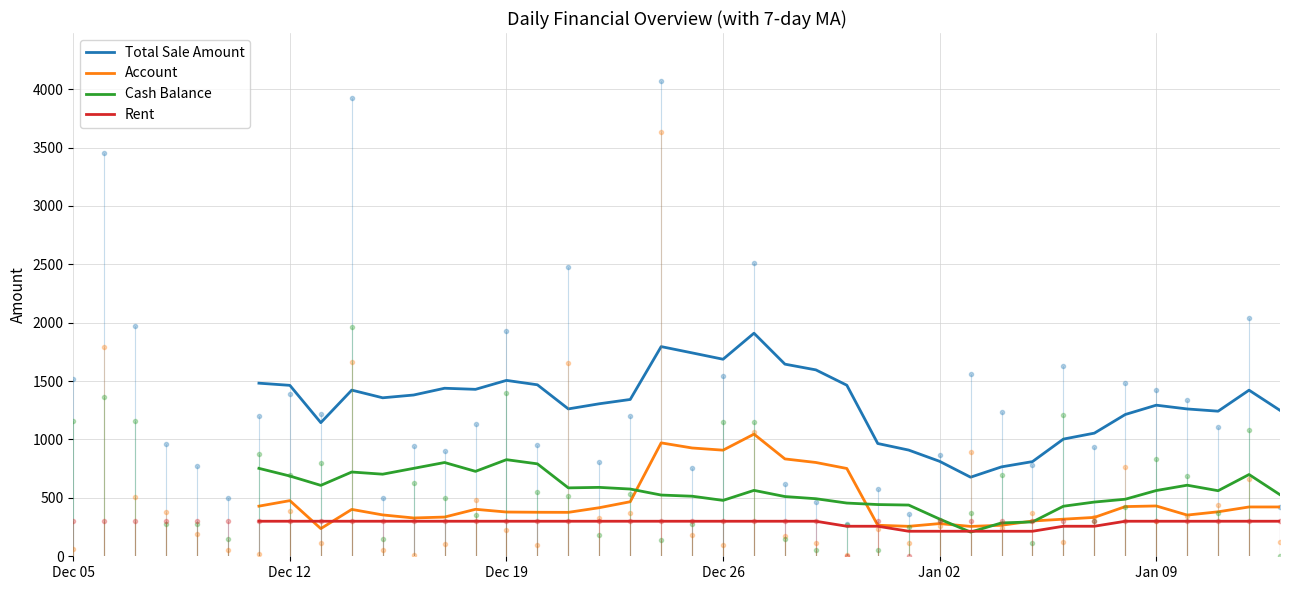

Which series has the widest spread of values?

Total Sale Amount